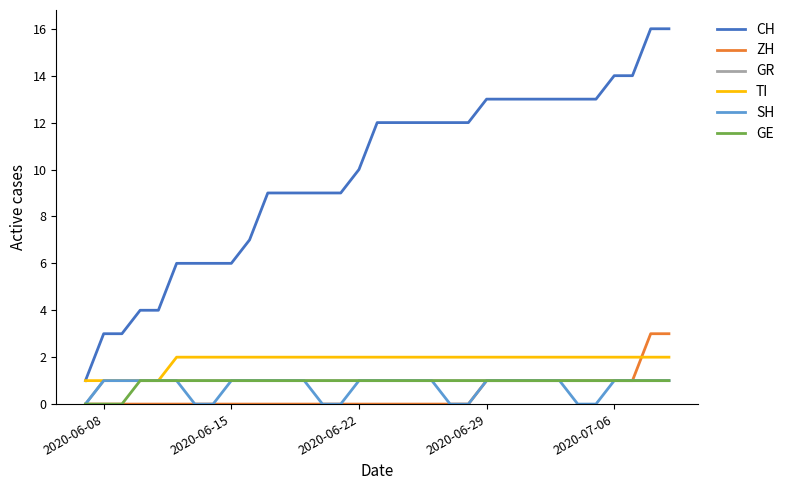

Which series has the largest total across all categories?

CH